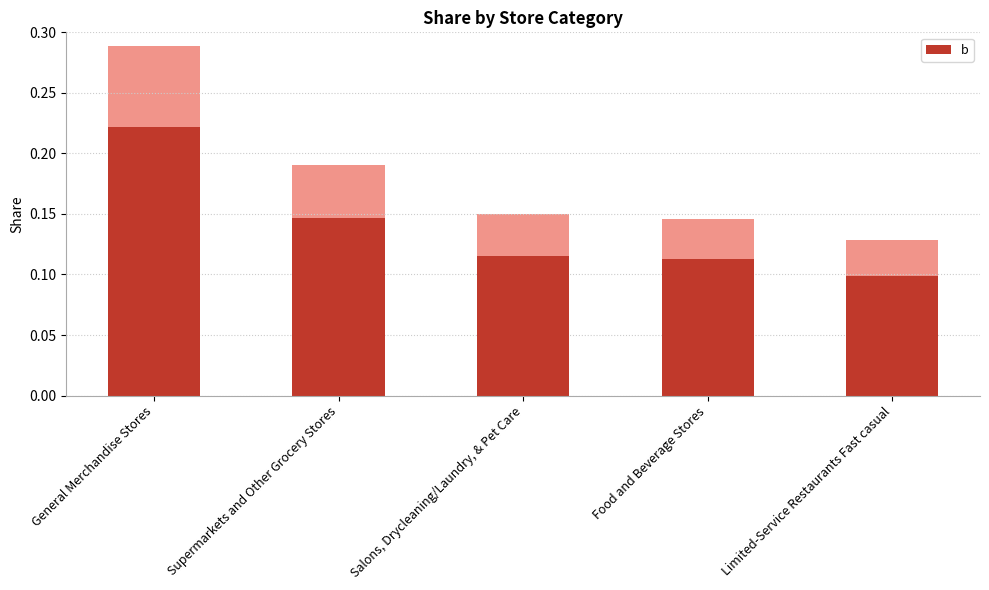

Does the chart contain any negative values?

No